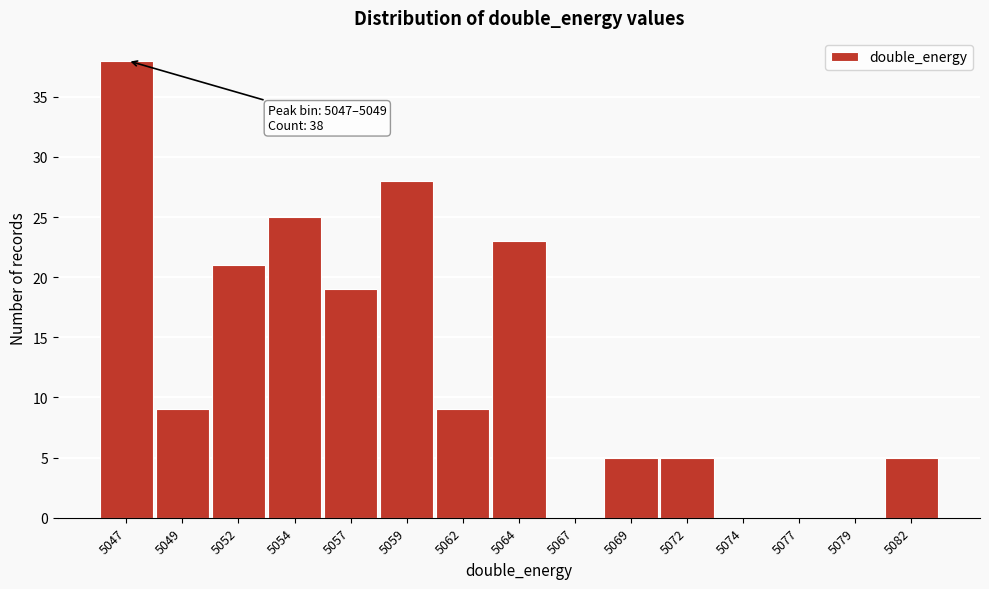

Reading right to left, what are all the values shown in this chart?

5082=5	5079=0	5077=0	5074=0	5072=5	5069=5	5067=0	5064=23	5062=9	5059=28	5057=19	5054=25	5052=21	5049=9	5047=38